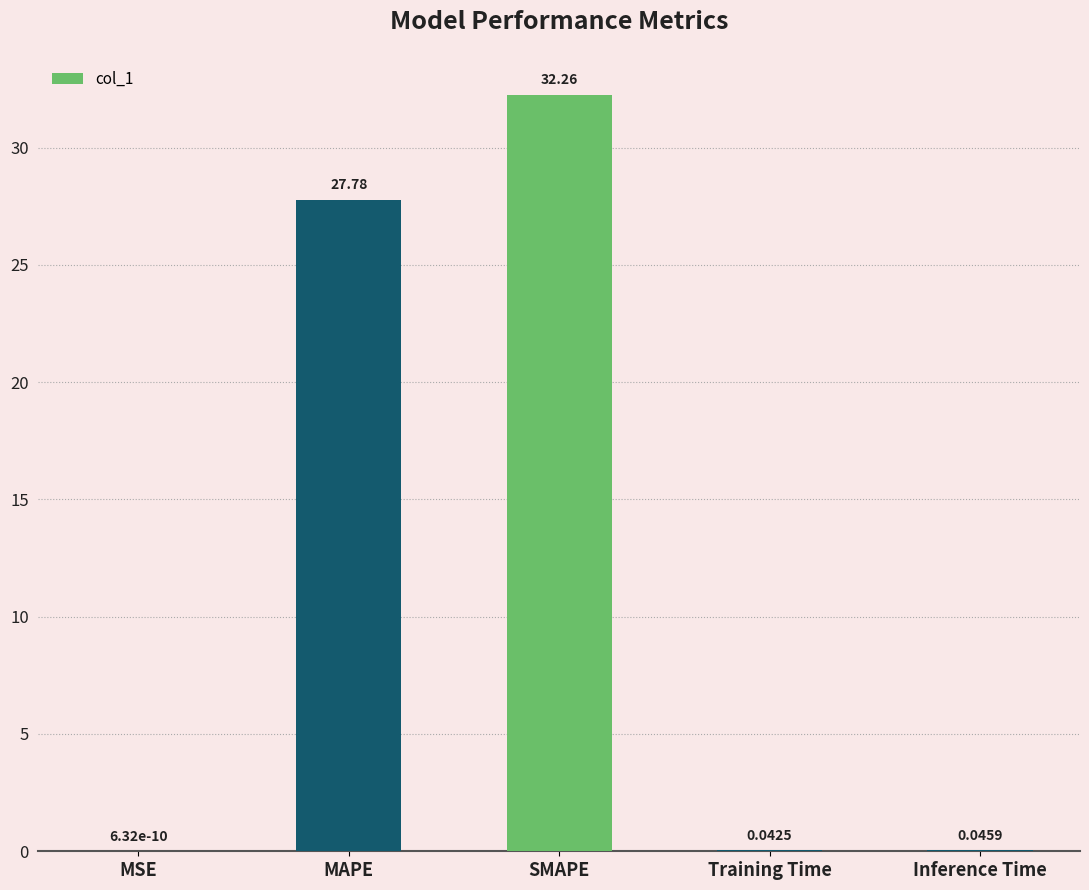

What is the greatest value displayed?

32.3